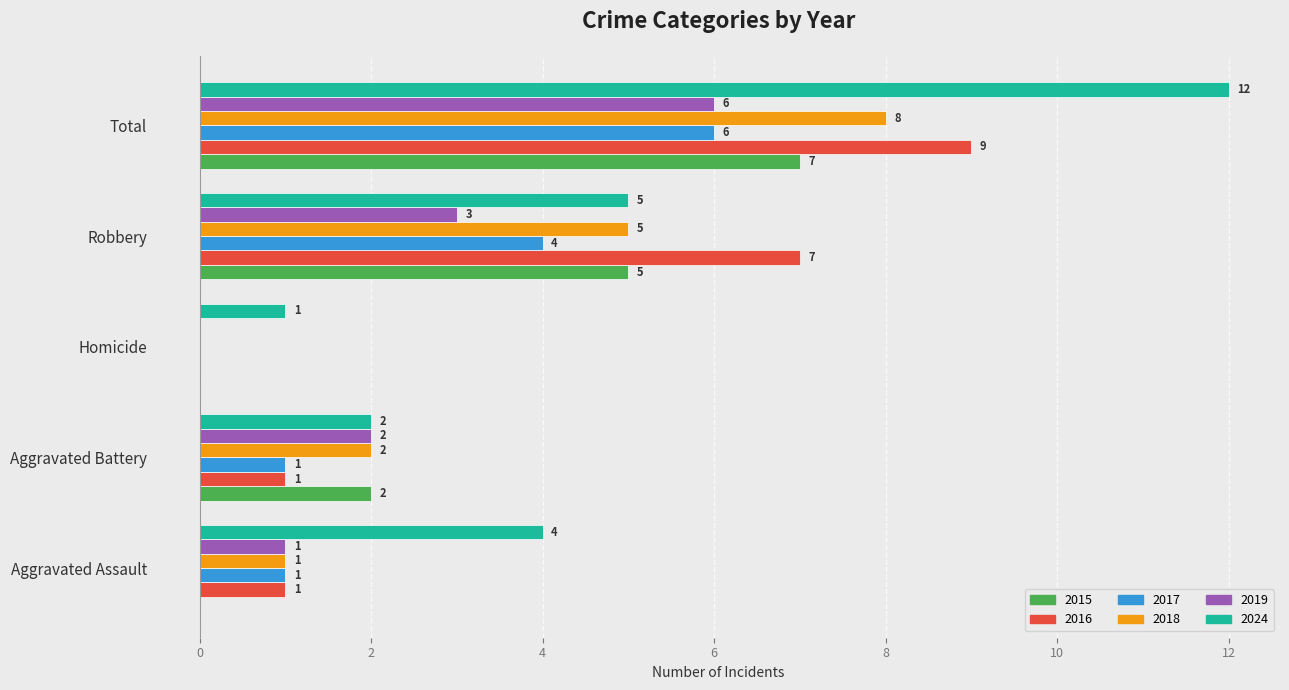

Which series has the largest total across all categories?

2024